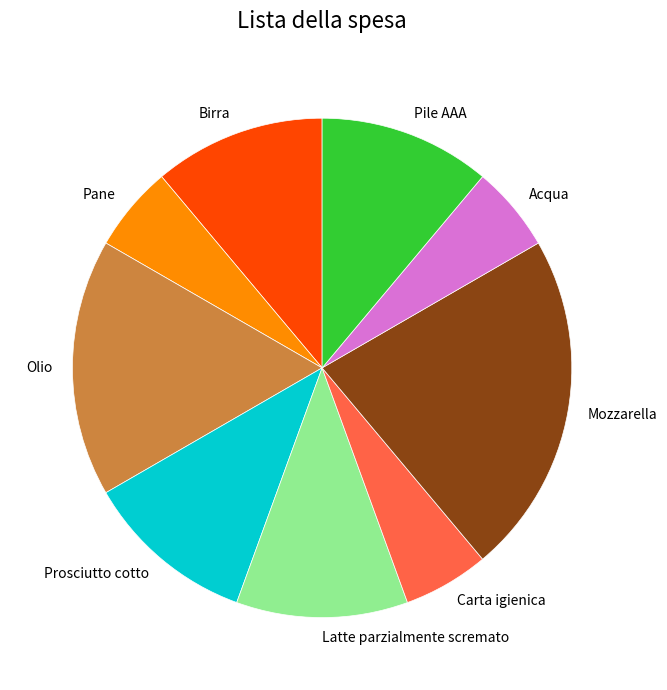

Does Olio account for over 50% of the chart?

No